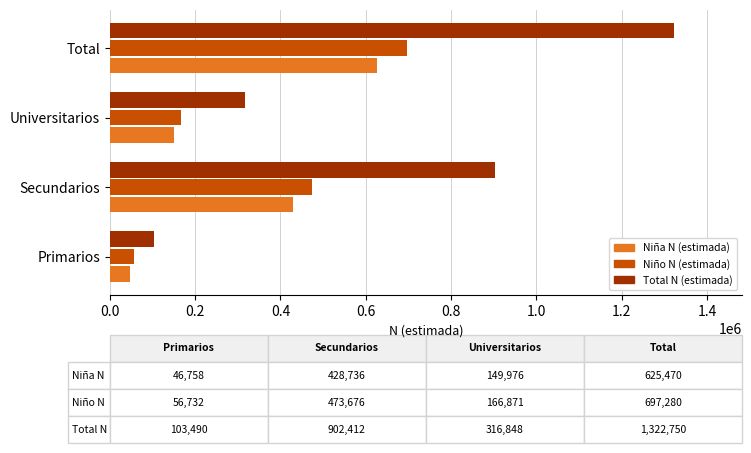

What is the sum of the Niño N (estimada) values at Secundarios and Universitarios?

640547